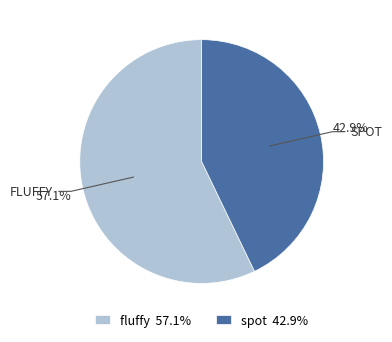

Which category has the smallest portion of the pie?

spot